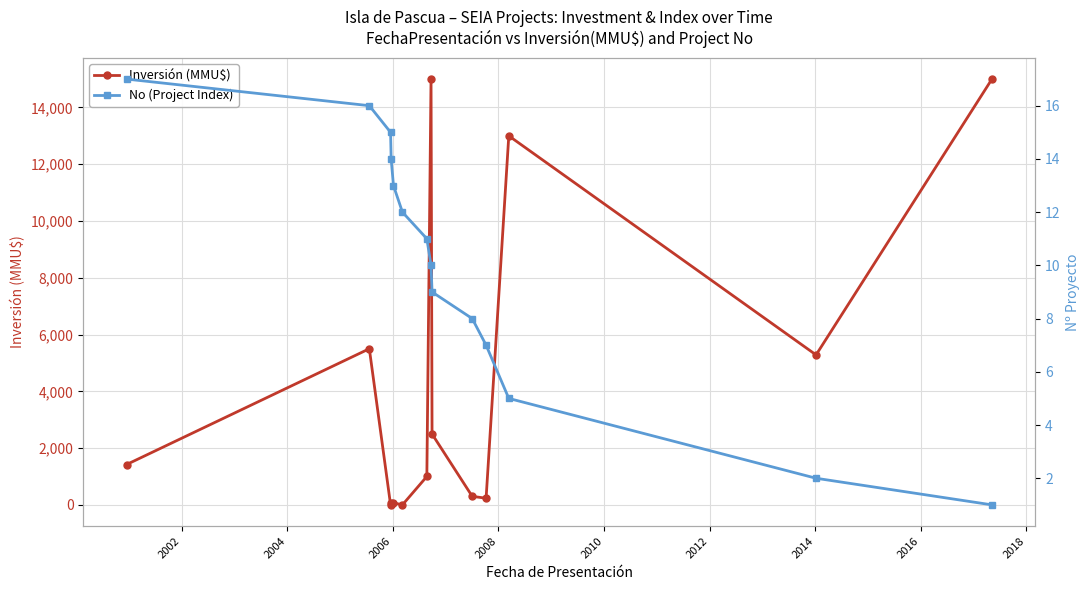

How many data points in Inversión (MMU$) are less than 1420?

7